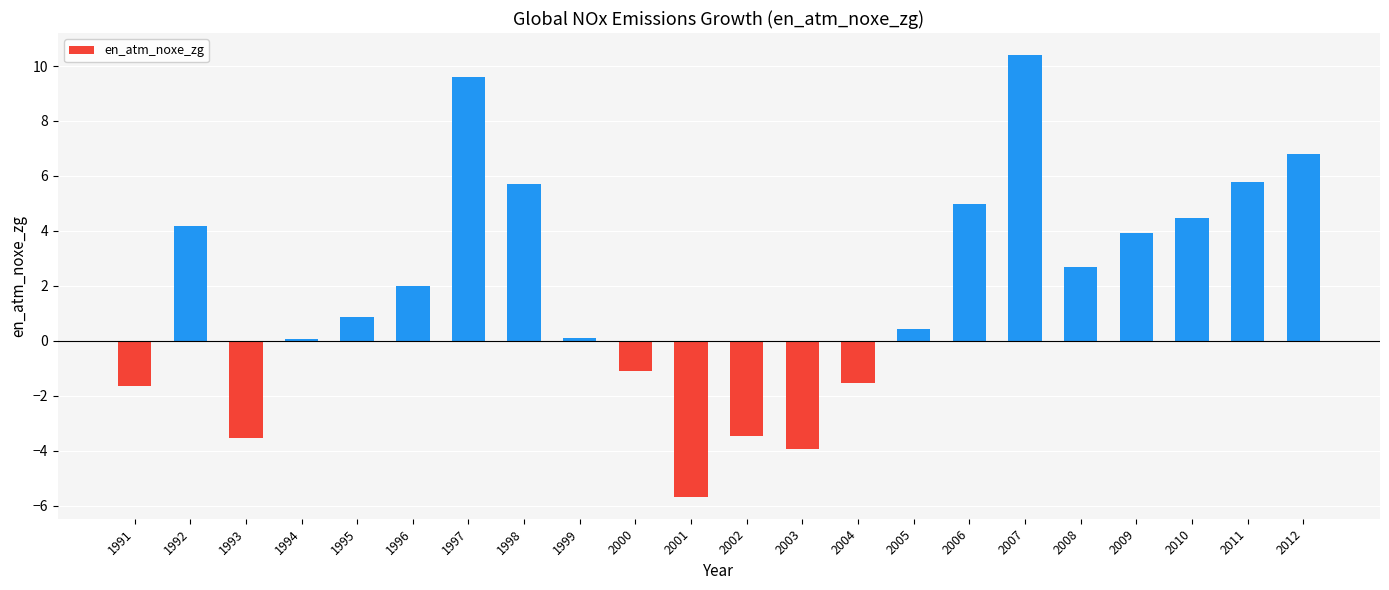

Reading right to left, extract all data points from this chart.

2012=6.8	2011=5.8	2010=4.5	2009=3.9	2008=2.7	2007=10.4	2006=5.0	2005=0.4	2004=-1.5	2003=-3.9	2002=-3.5	2001=-5.7	2000=-1.1	1999=0.1	1998=5.7	1997=9.6	1996=2.0	1995=0.9	1994=0.1	1993=-3.5	1992=4.2	1991=-1.6